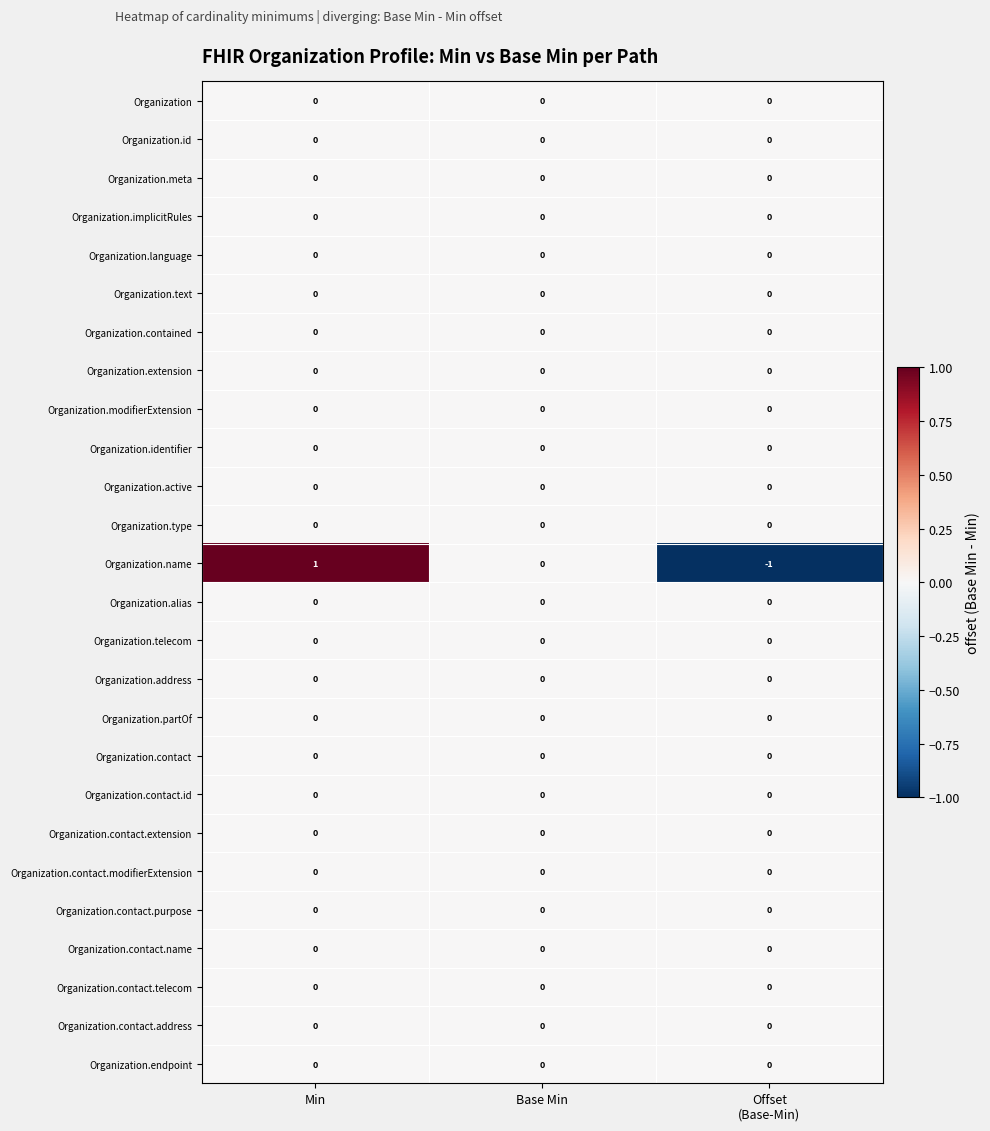

Between Min and Base Min, which series saw the biggest shift?

Organization.name